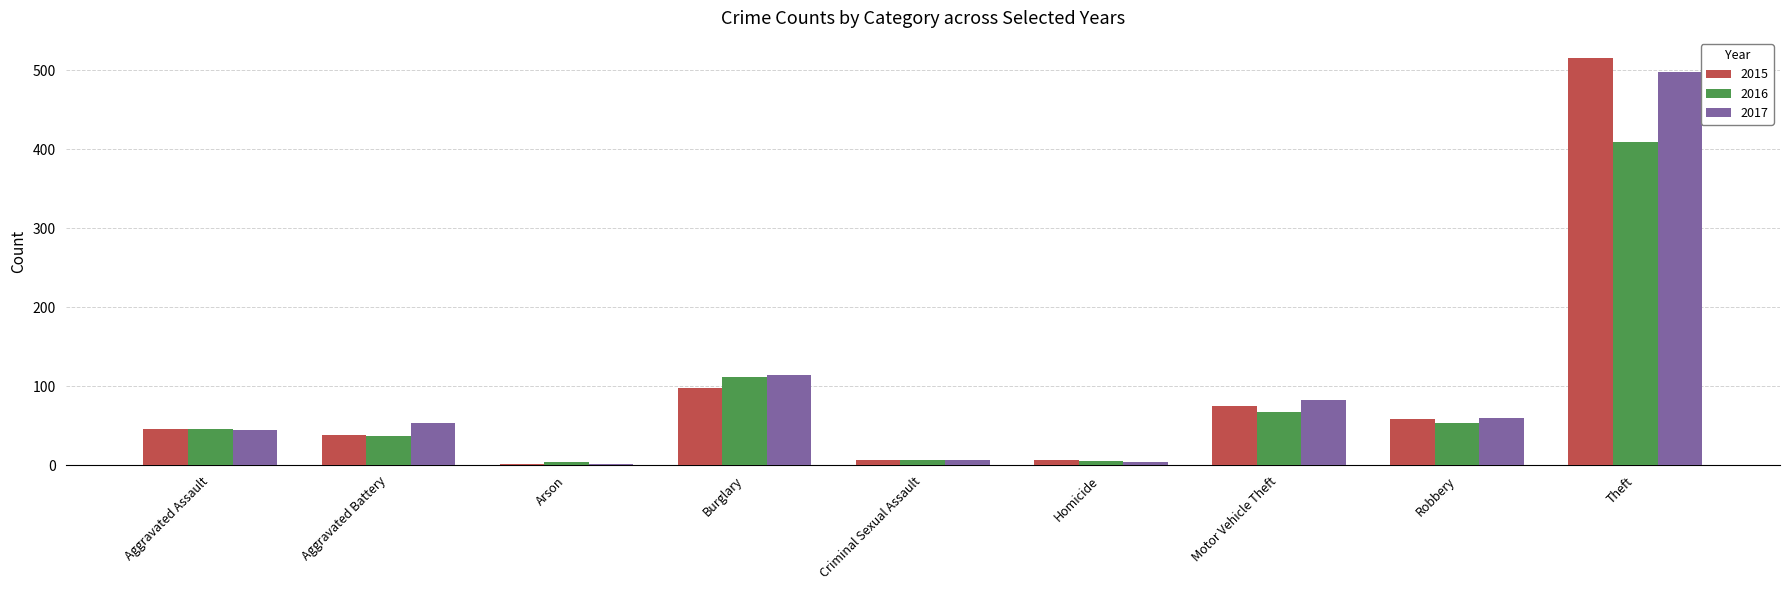

Count the number of data series in this chart.

3